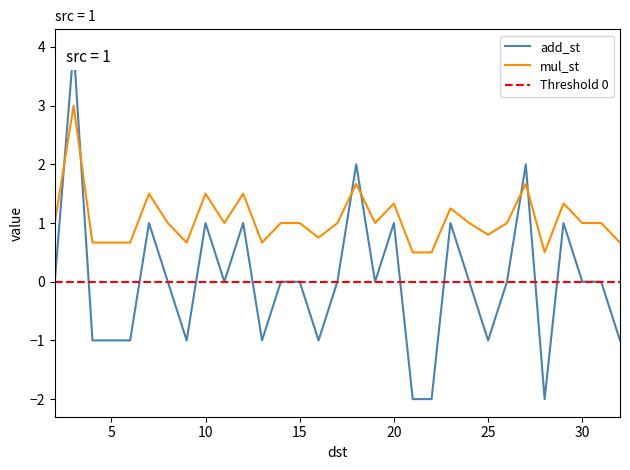

How many interior local valleys does the add_st series have?

7